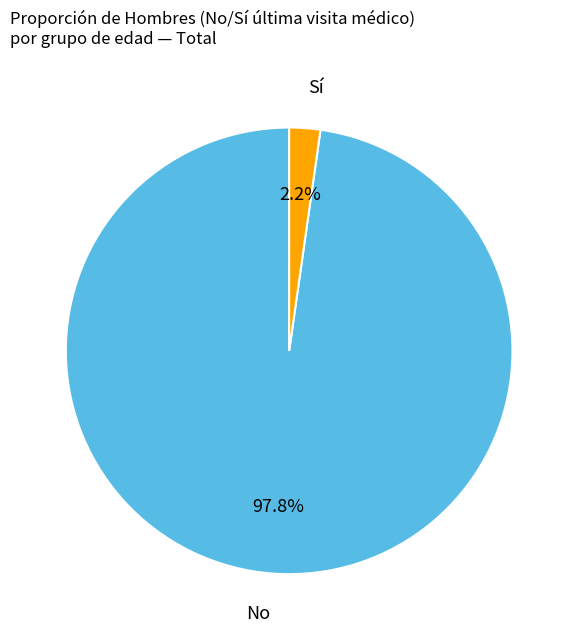

Is there any slice that represents more than half of the pie?

Yes